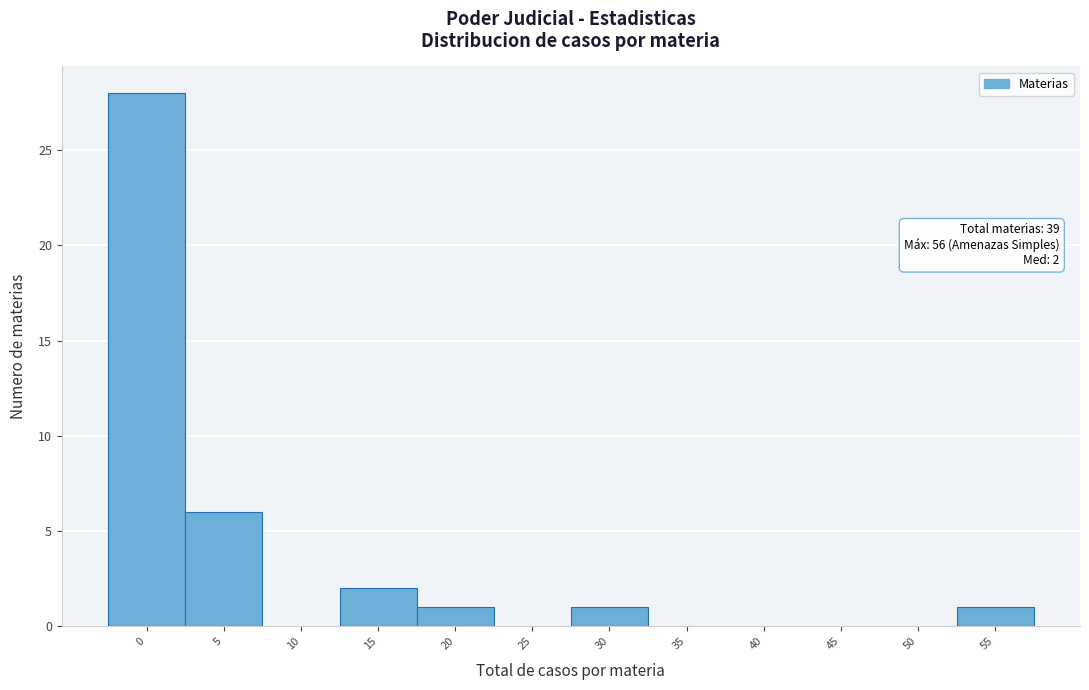

Reading right to left, transcribe all the data shown in this chart.

55=1	50=0	45=0	40=0	35=0	30=1	25=0	20=1	15=2	10=0	5=6	0=28